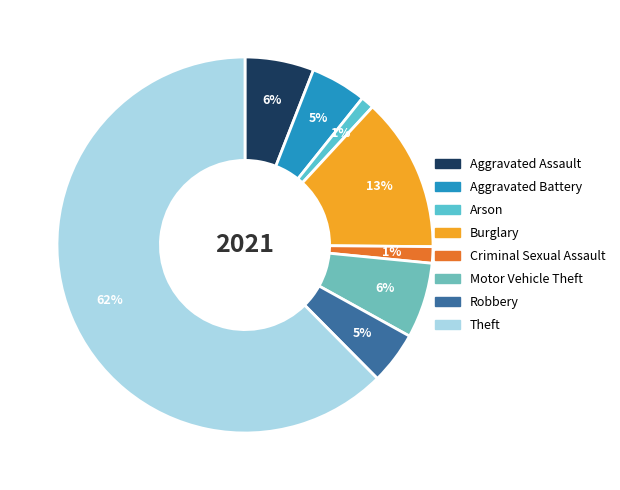

To the nearest percent, what is the difference between the largest and smallest slice percentages?

61%